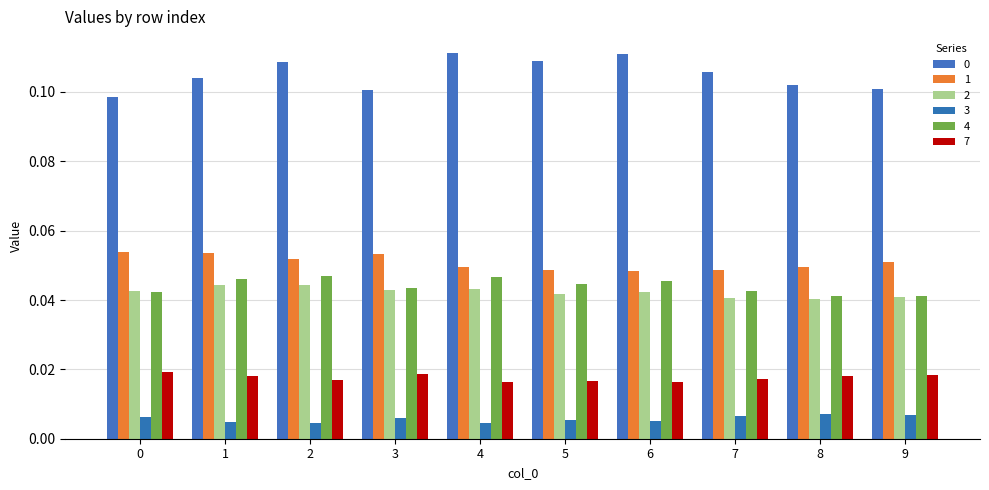

How many bars are there in each group?

6